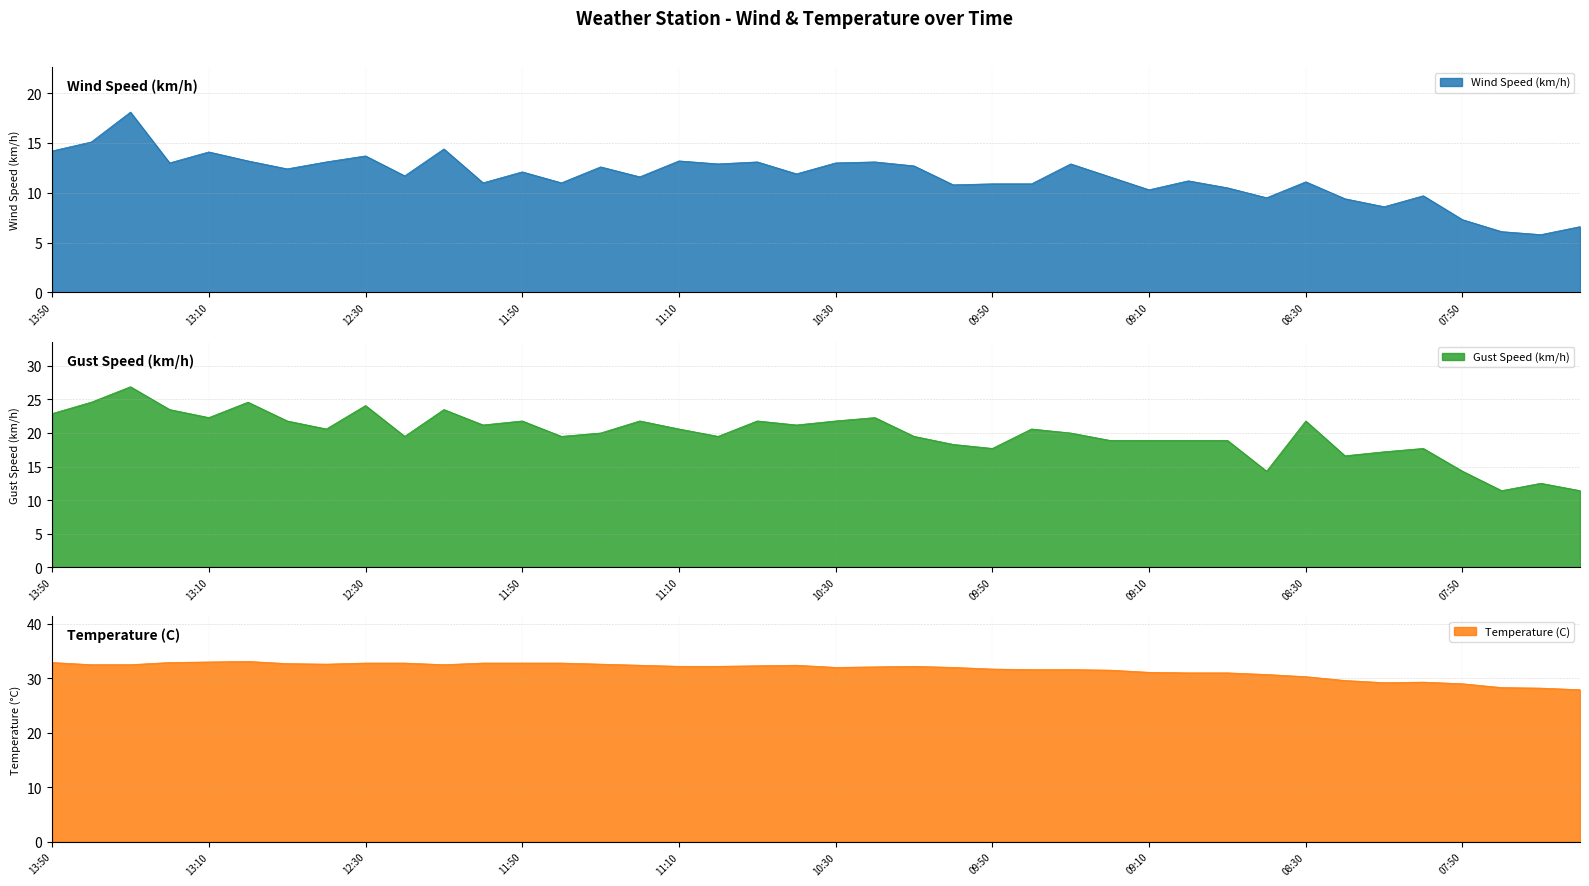

What is the difference between the highest and lowest values at 13:50?

18.7